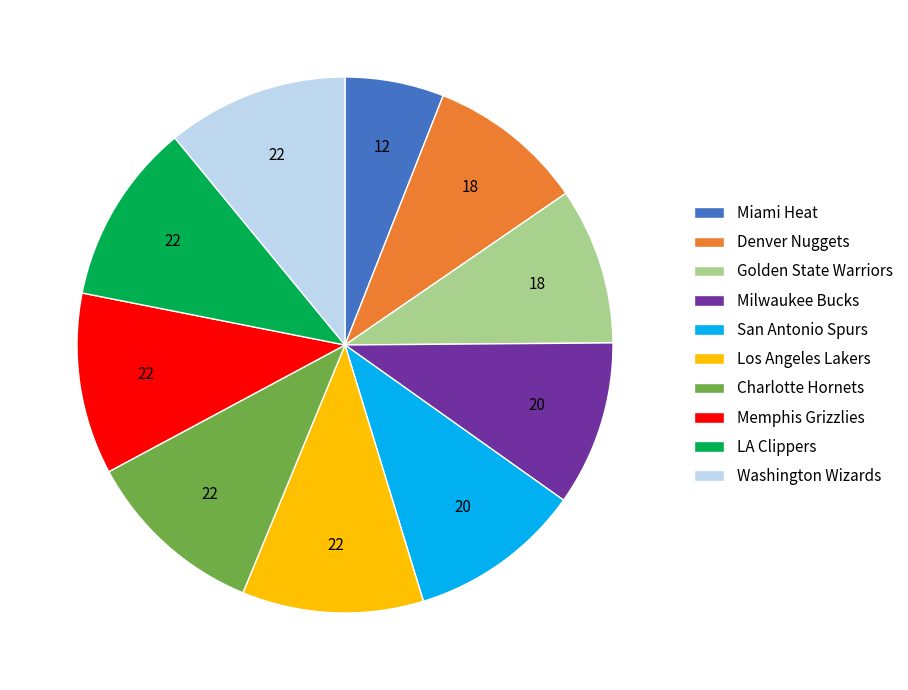

Is there a majority slice in this chart?

No